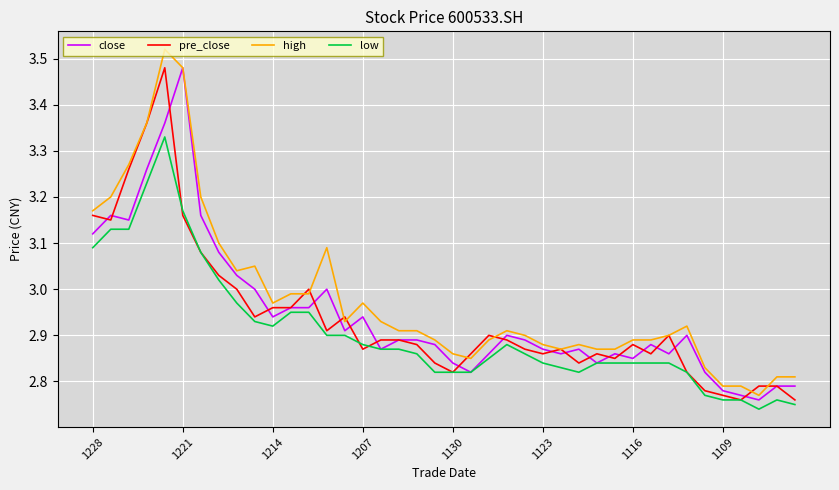

True or false: low and high intersect in this chart.

False